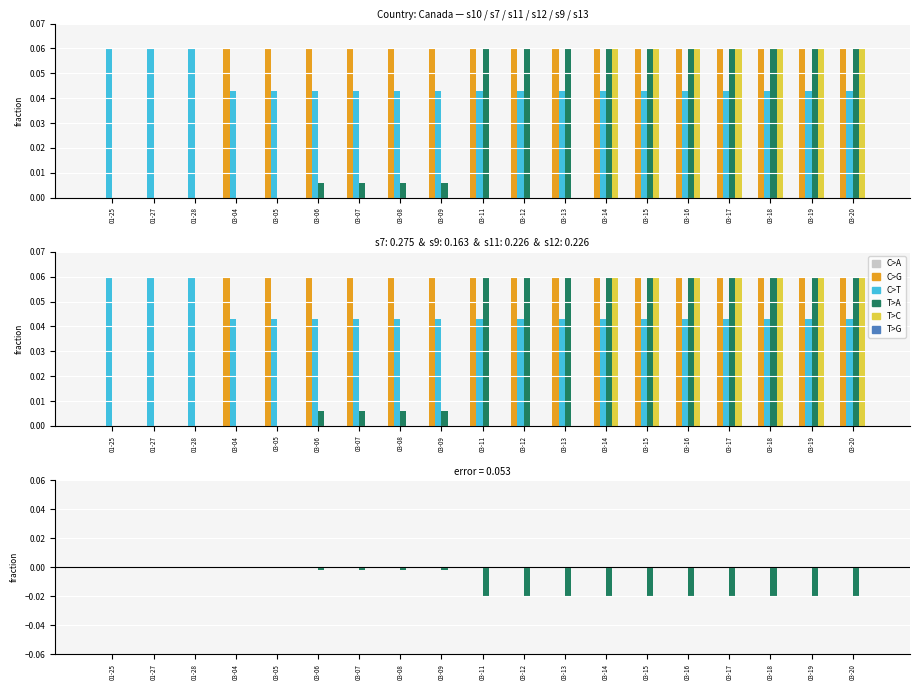

Is it true that s11 equals 0.0 at 03-14?

False